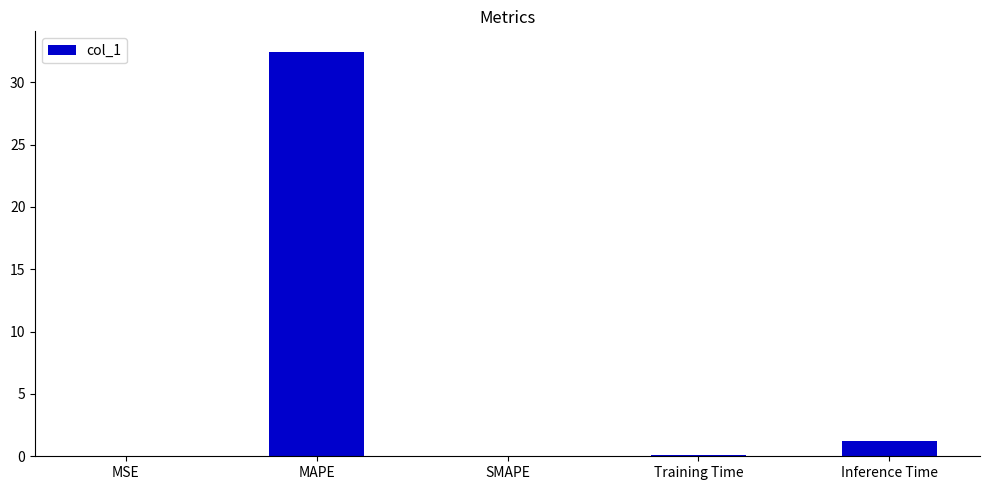

What is the average value?

6.8